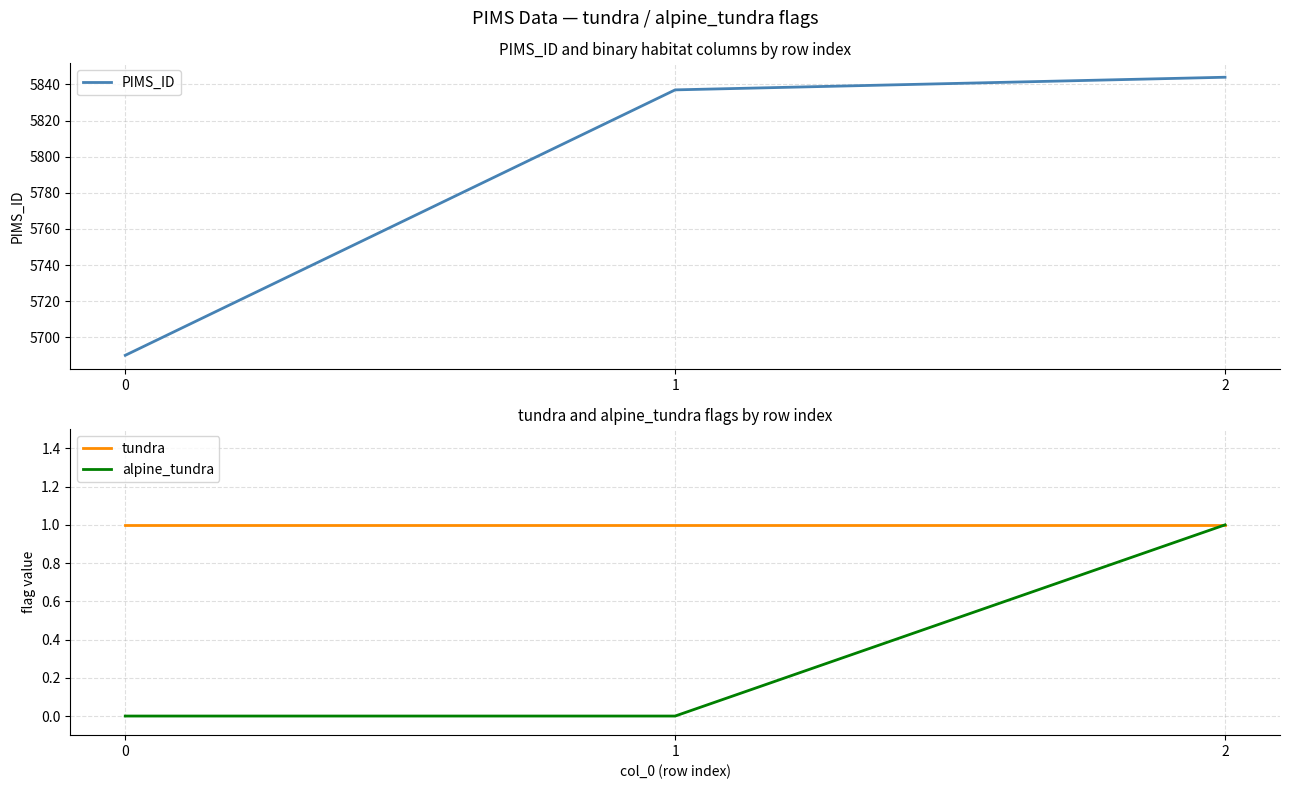

Is the value of tundra at 1 greater than the value of alpine_tundra at 2?

No